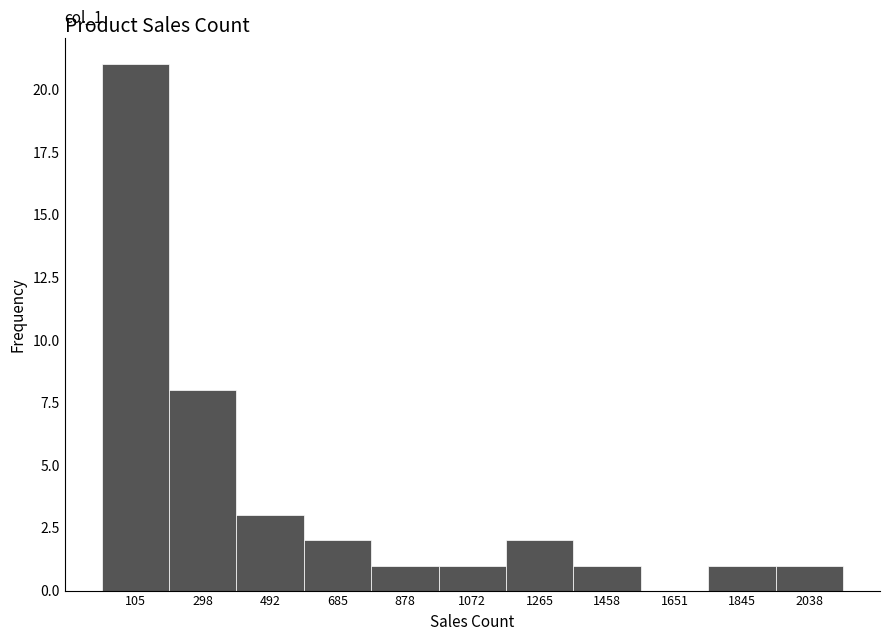

Which range on the x-axis has the tallest bar?

0 to 200